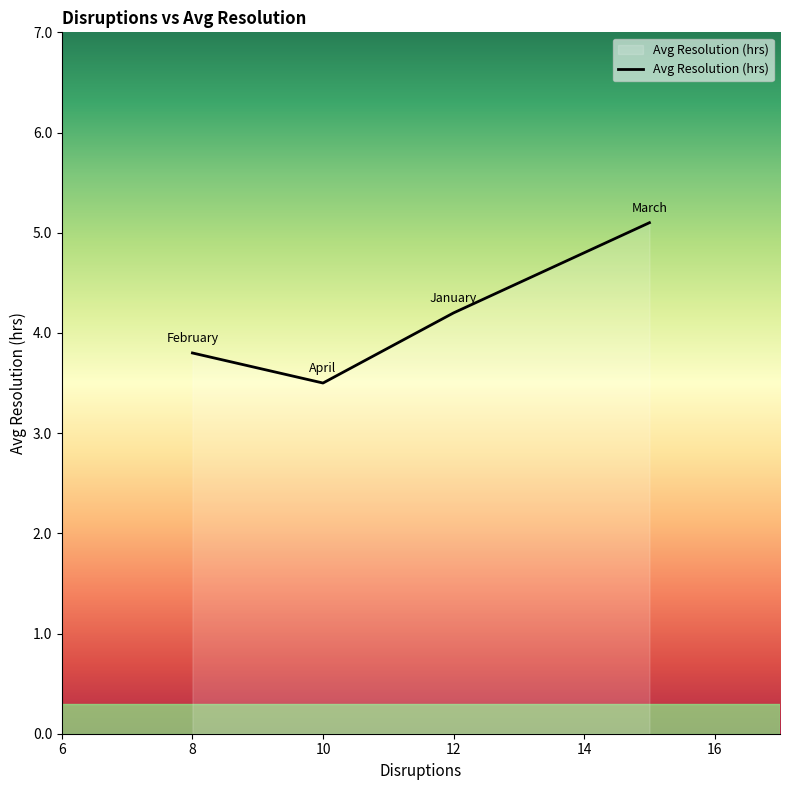

True or false: there are more than 0 points higher than both neighbors.

False